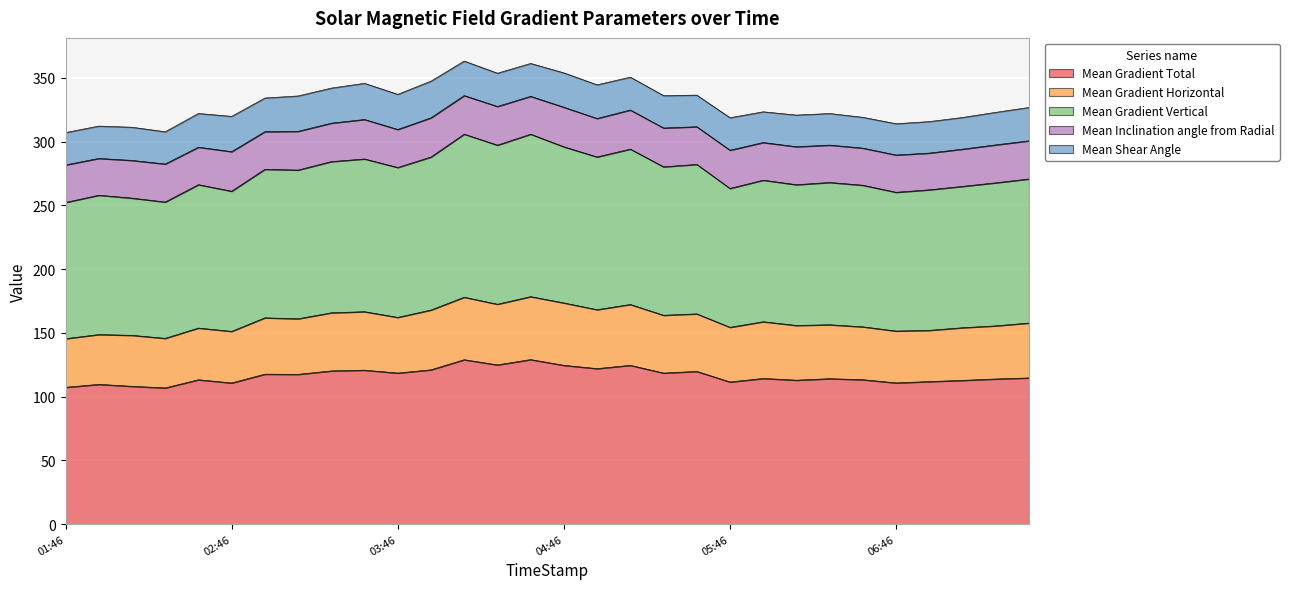

What is the minimum value for Mean Gradient Total?

106.8